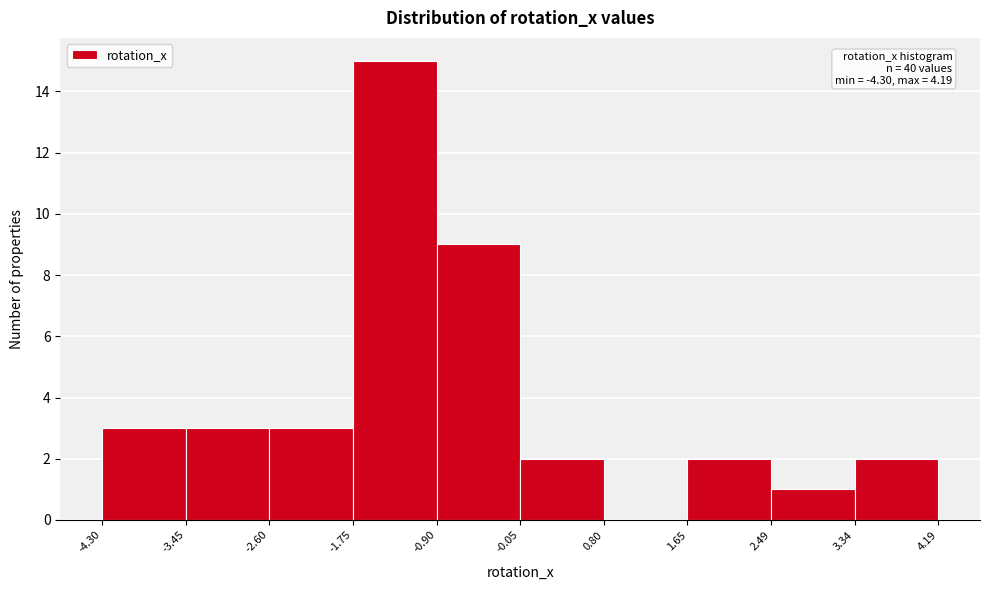

Over which range of the x-axis is the bar tallest?

-1.75 to -0.90